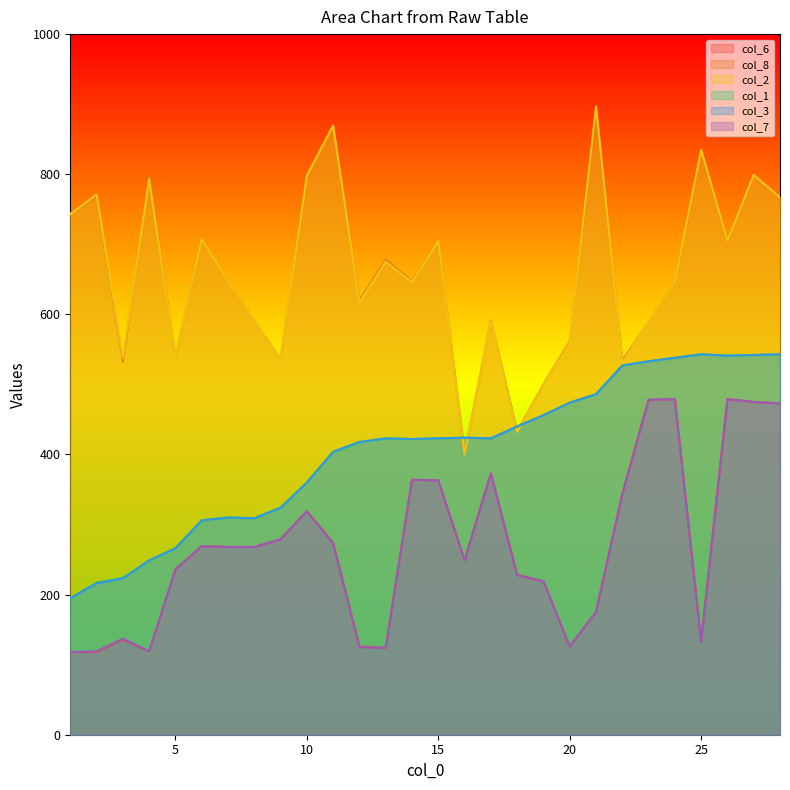

What is the value of the col_7 point at the 22nd from the left?

343